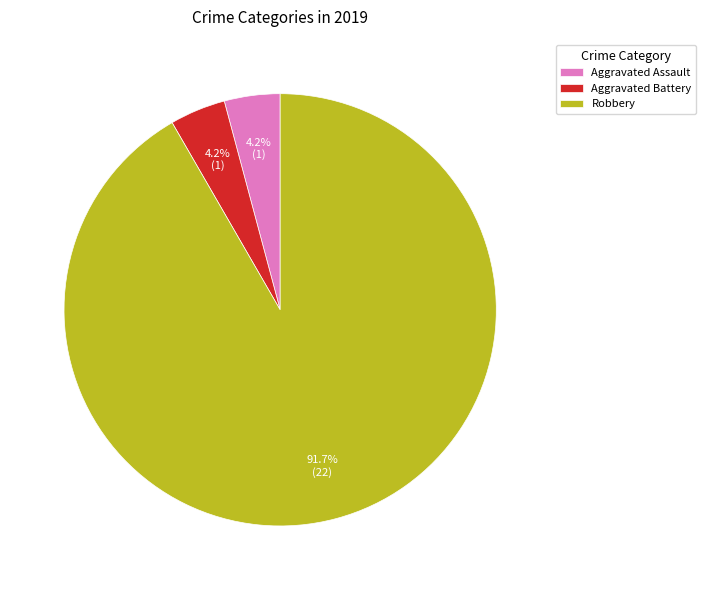

Which category has the biggest portion of the pie?

Robbery